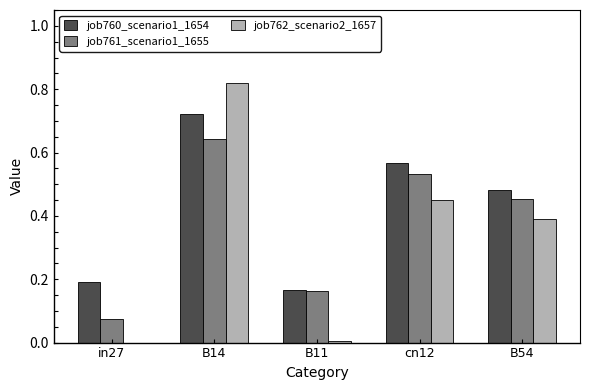

What are all the series names shown in the legend?

job760_scenario1_1654, job761_scenario1_1655, job762_scenario2_1657